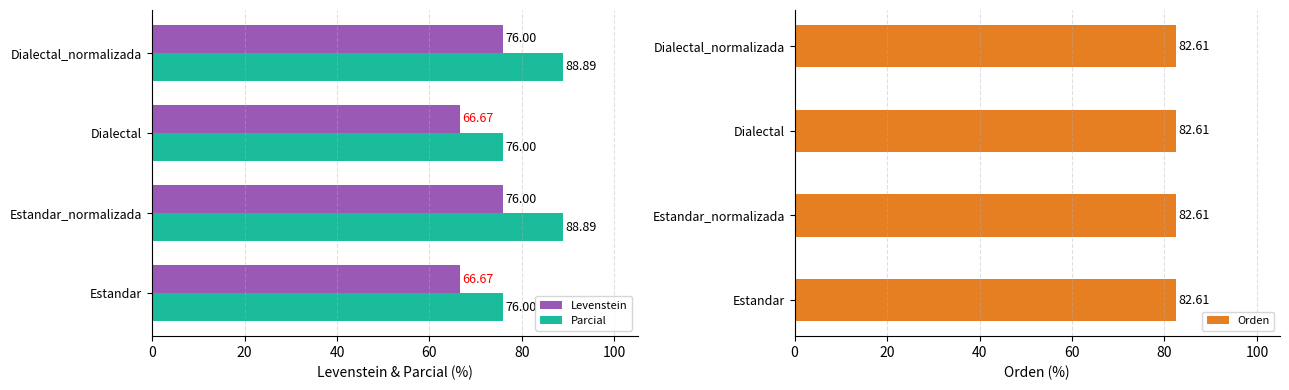

What is the difference between the maximum and second lowest values in the Levenstein series?

9.3